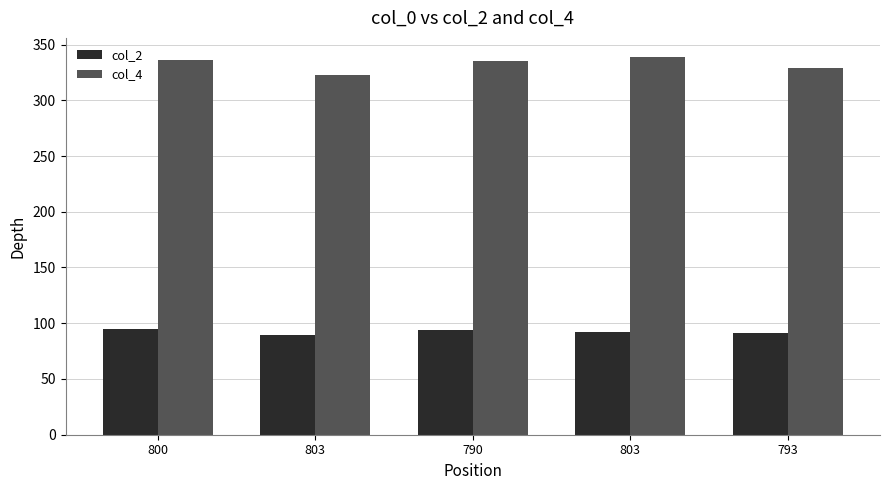

At how many categories does at least one series exceed 251?

5